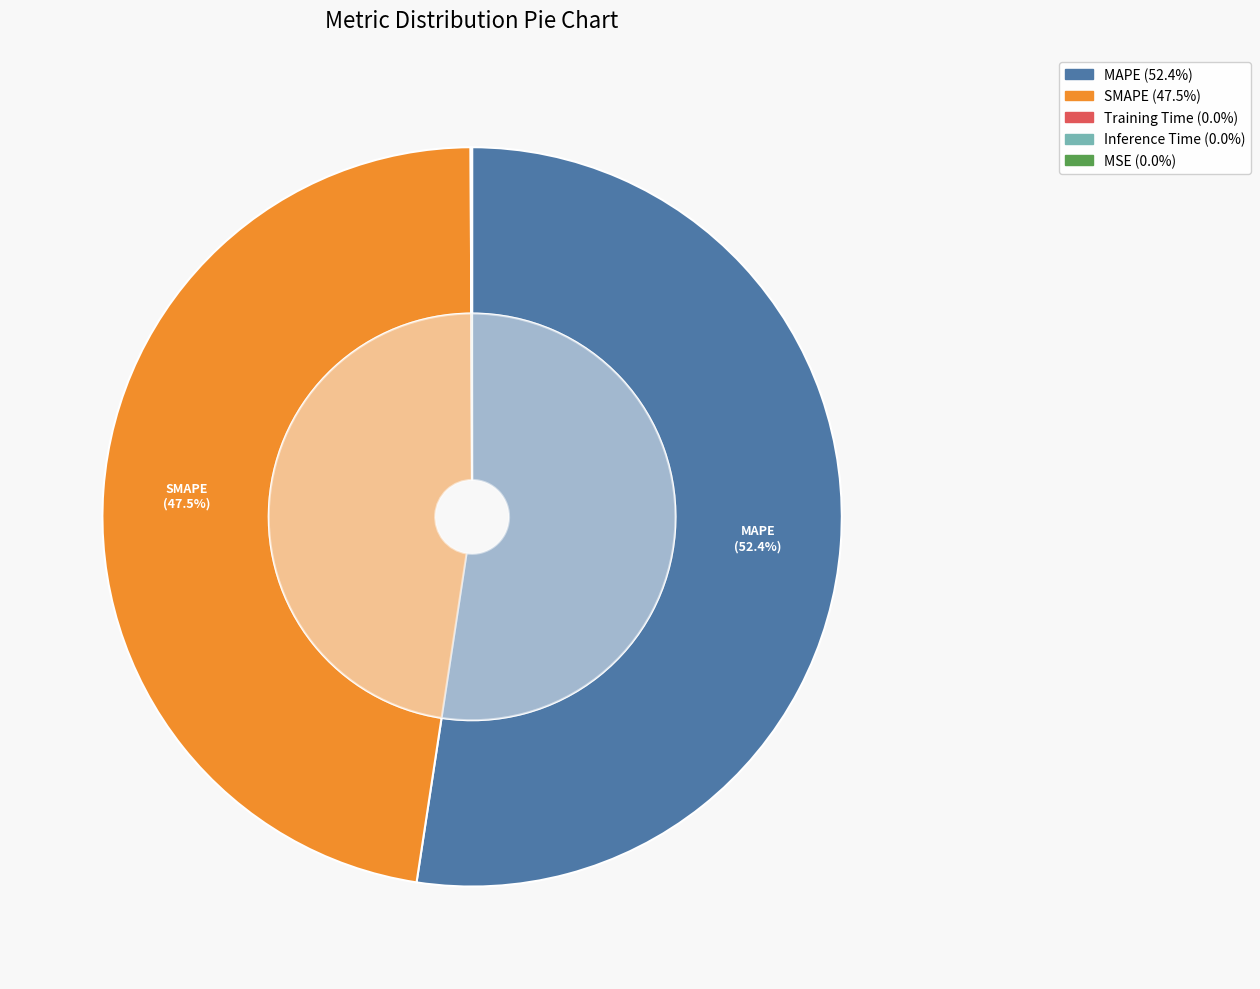

Rank the categories by value from lowest to highest.

MSE, Training Time, Inference Time, SMAPE, MAPE